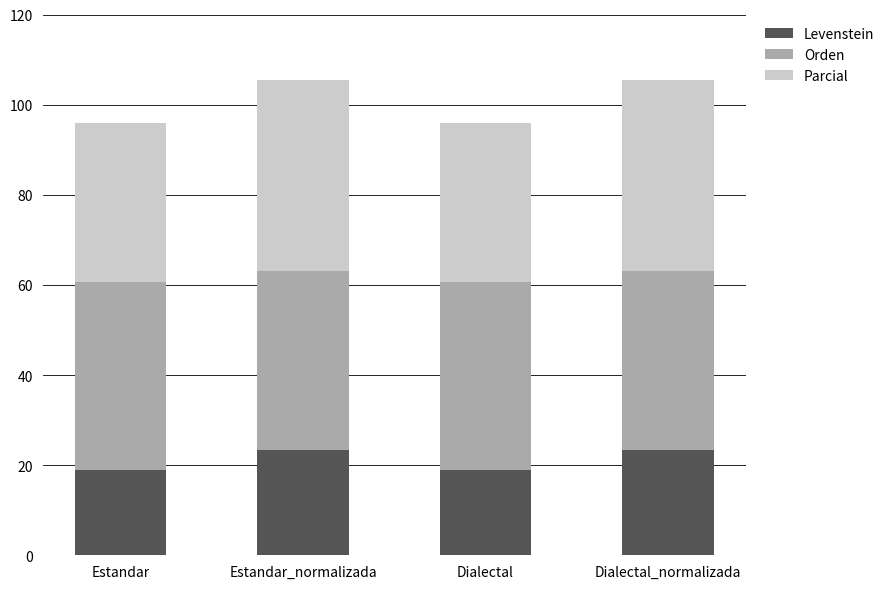

What is the difference between the second highest and second lowest values in the Levenstein series?

4.3